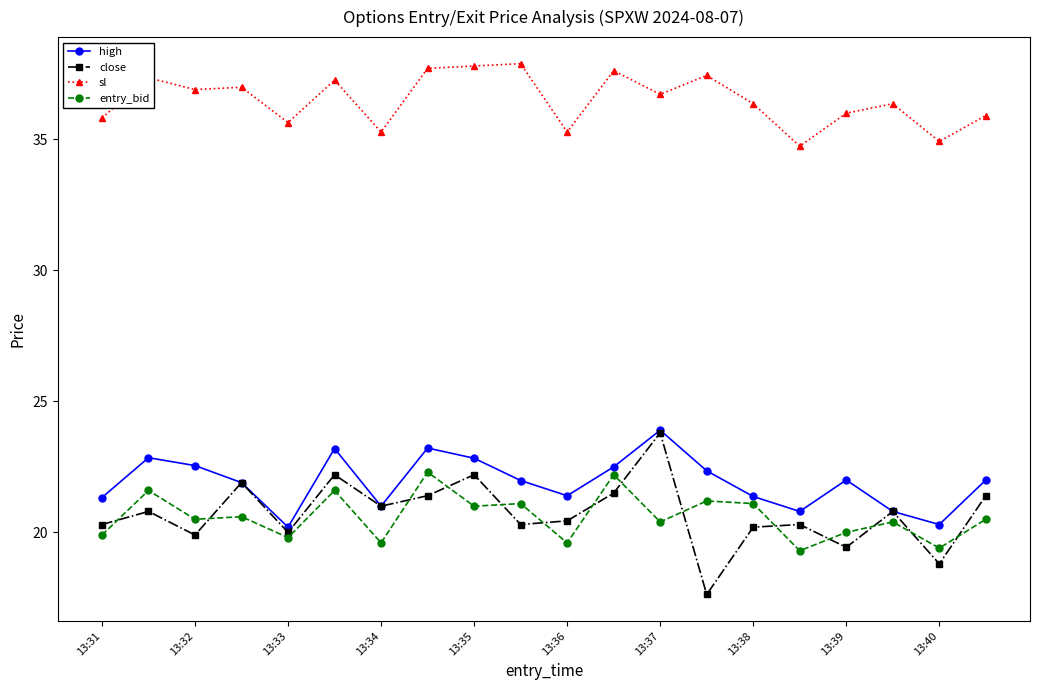

What is the difference between the second highest and second lowest values in the high series?

2.9